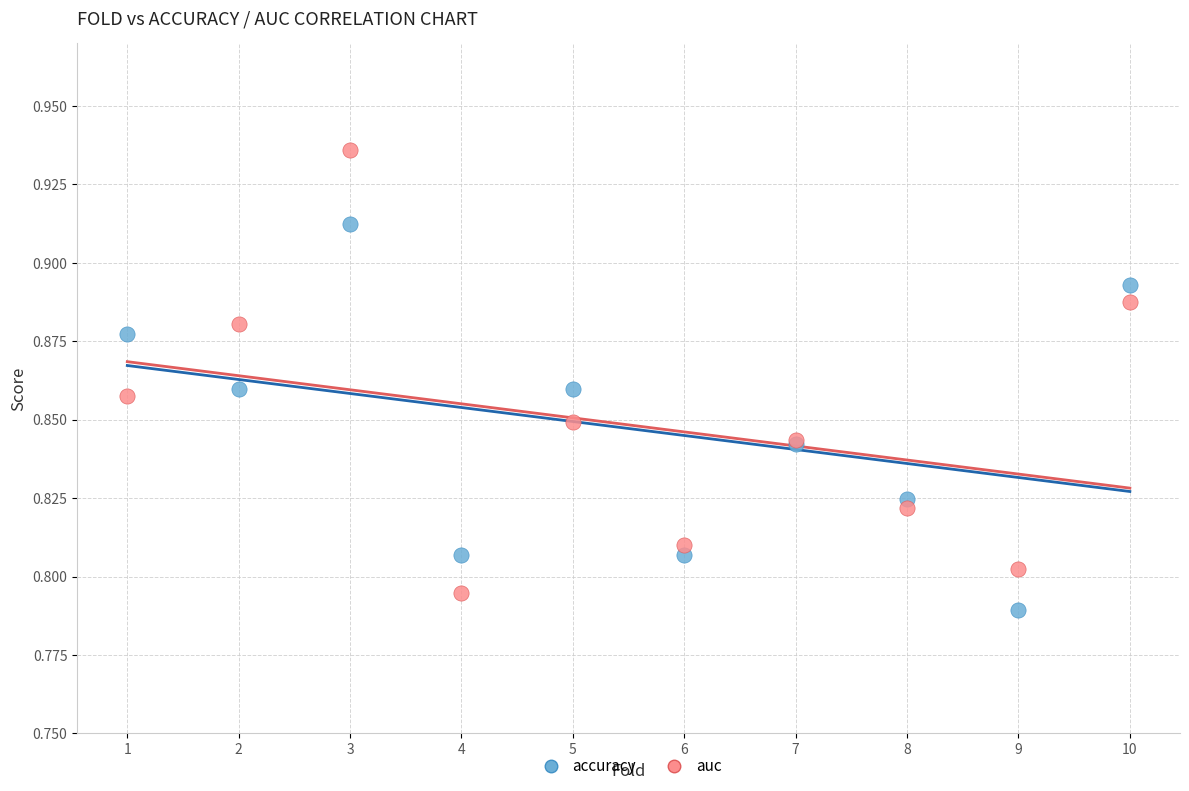

What is the X range (max minus min) for the scatter plot?

9.0